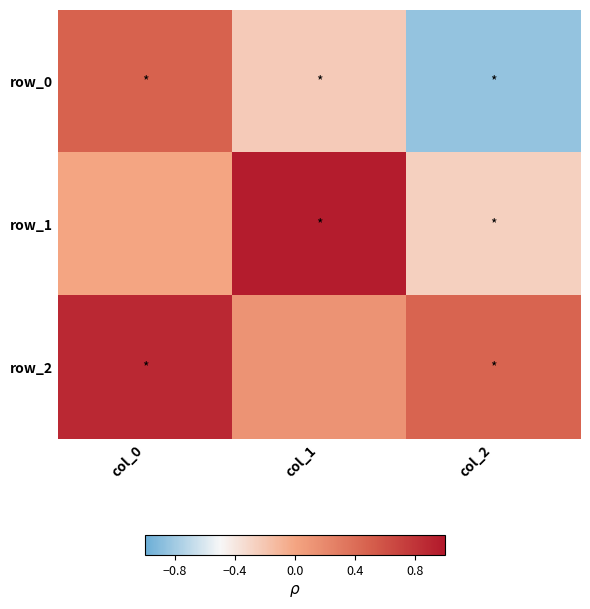

The value of row_0 at col_2 is -0.8. True or false?

True